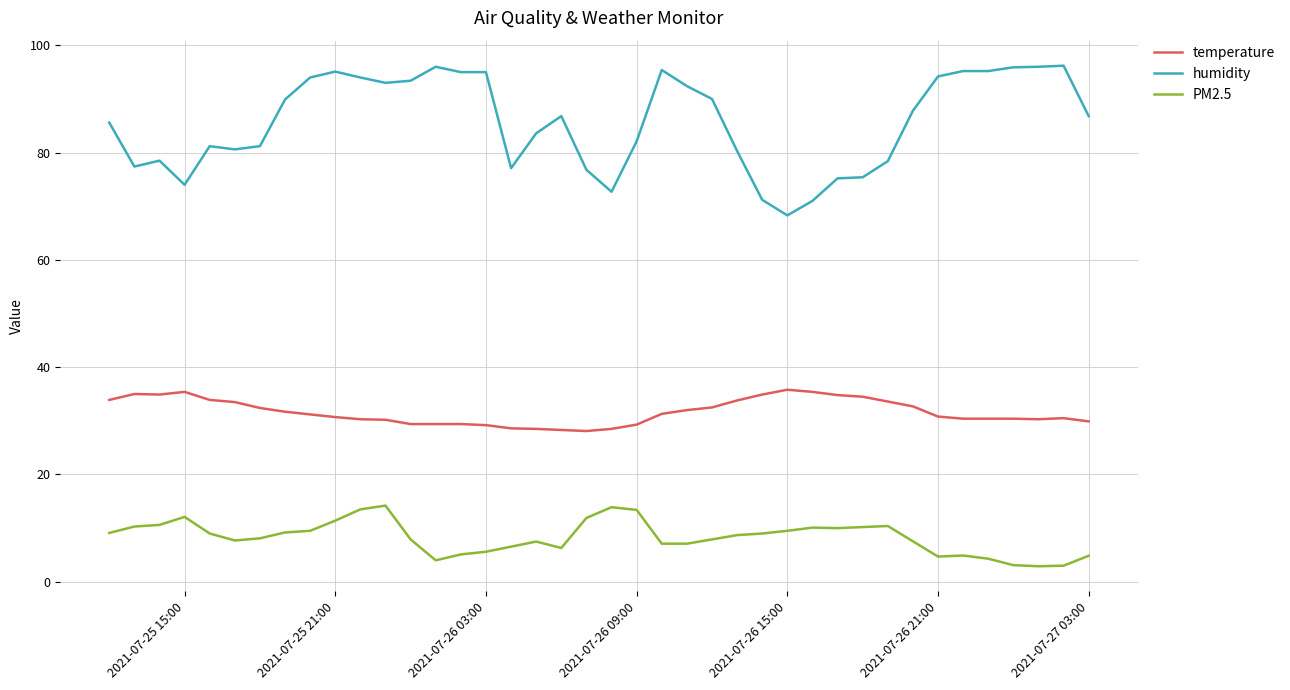

Which series has the largest range (max minus min)?

humidity